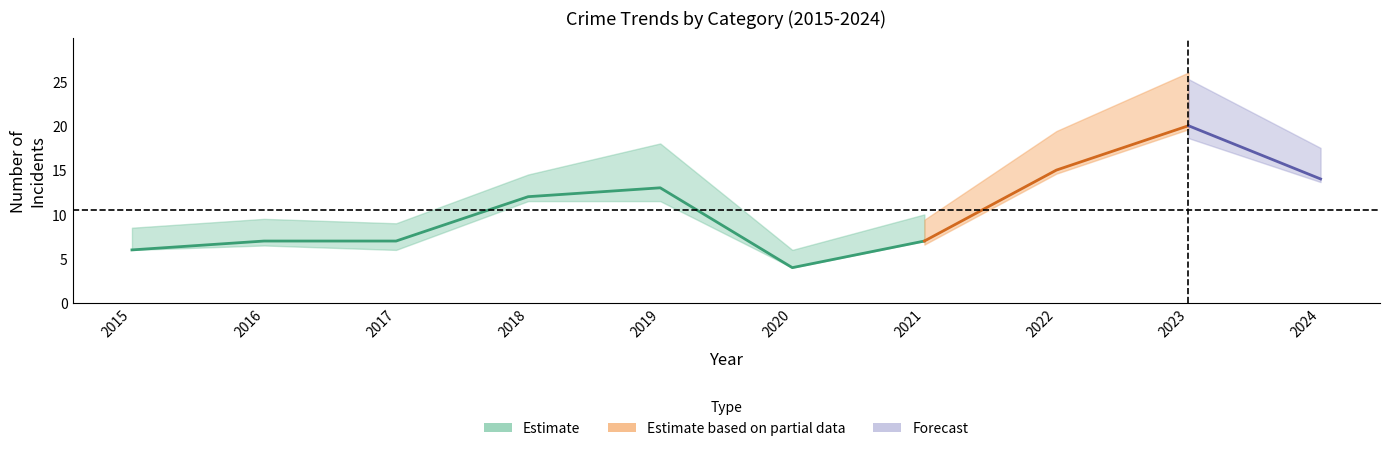

True or false: Aggravated Battery has a value of 0 at 2015.

False